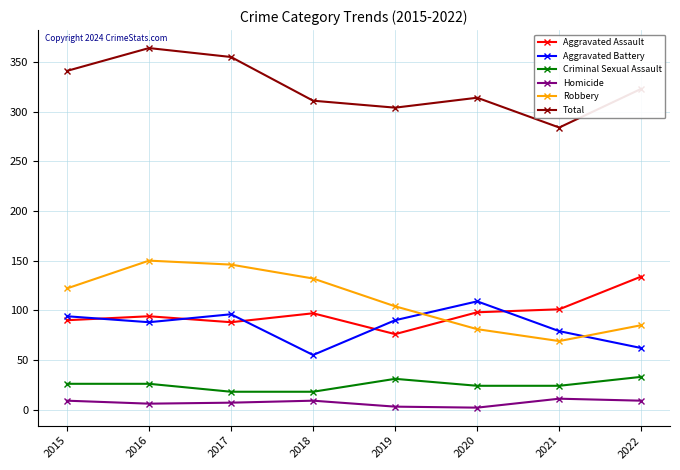

True or false: Aggravated Assault and Criminal Sexual Assault cross at least once.

False